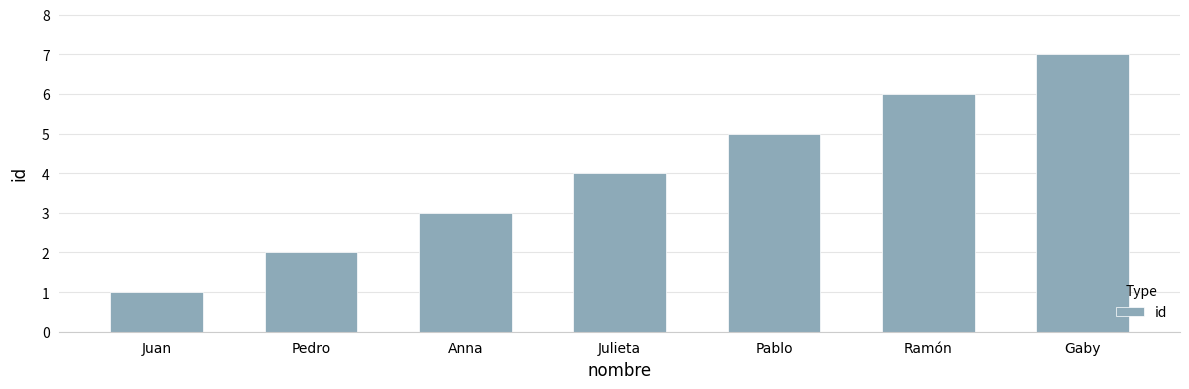

What is the difference between the values at Pablo and Anna?

2